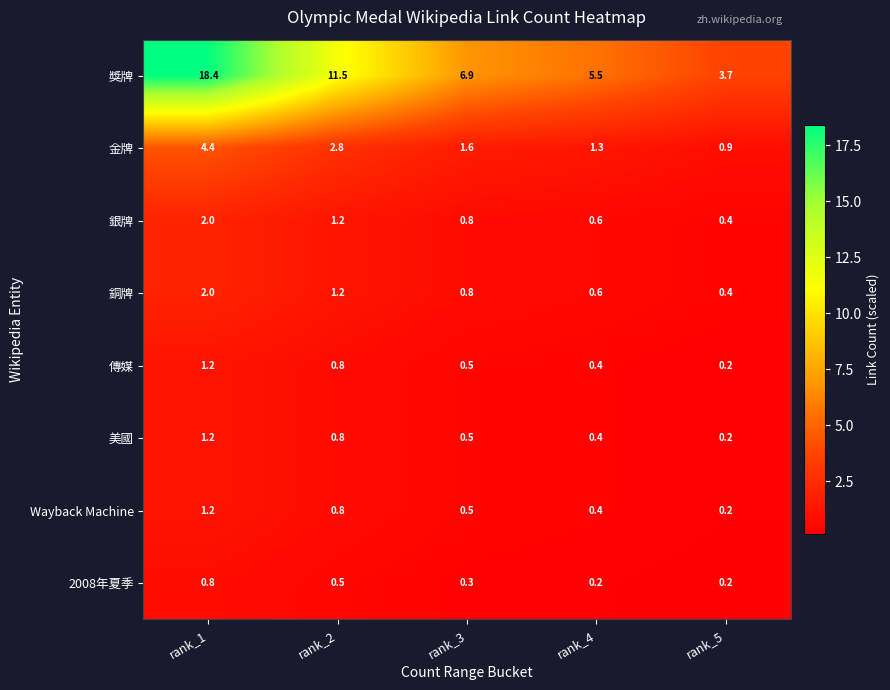

What is the difference between the second highest and minimum values in the 銀牌 series?

0.8